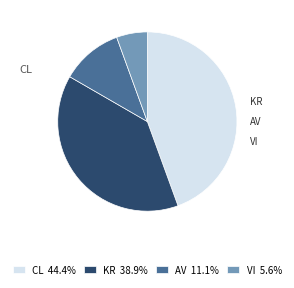

Is there a majority slice in this chart?

No